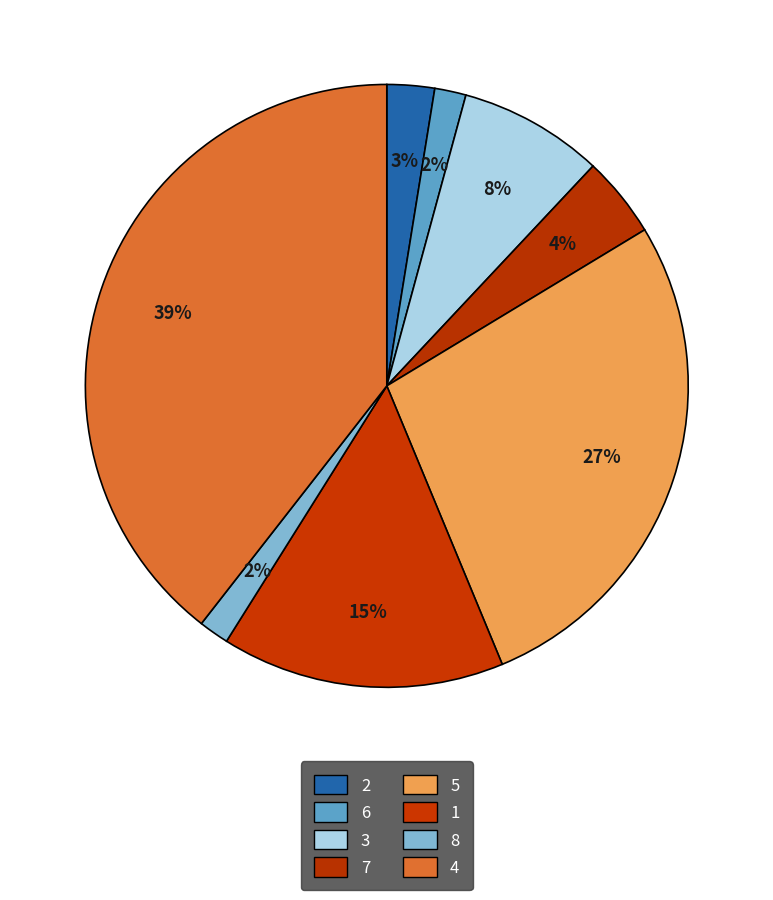

To the nearest percent, what is the combined percentage of 1 and 7?

20%